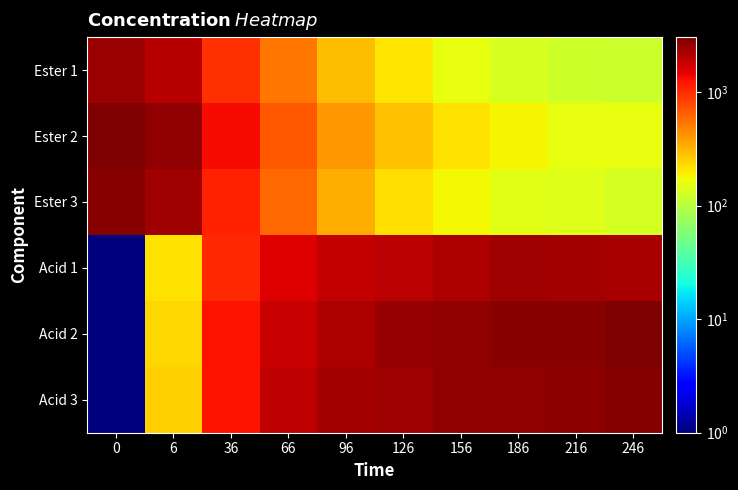

What is the difference between the highest and lowest values at 0?

2980.1